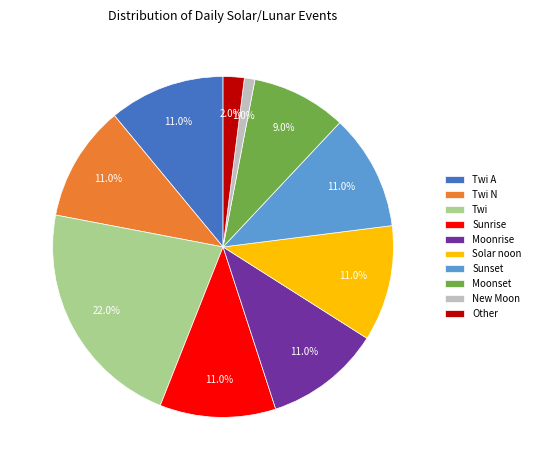

How many segments does this pie chart have?

10